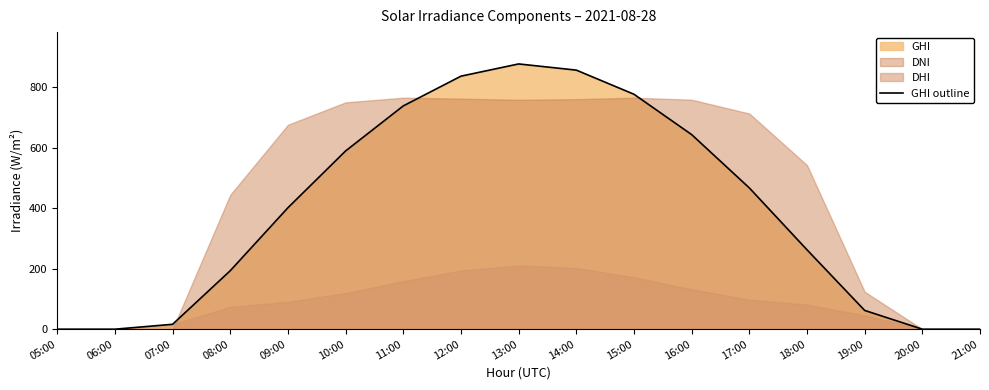

The value at 08:00 is 47.8. True or false?

False